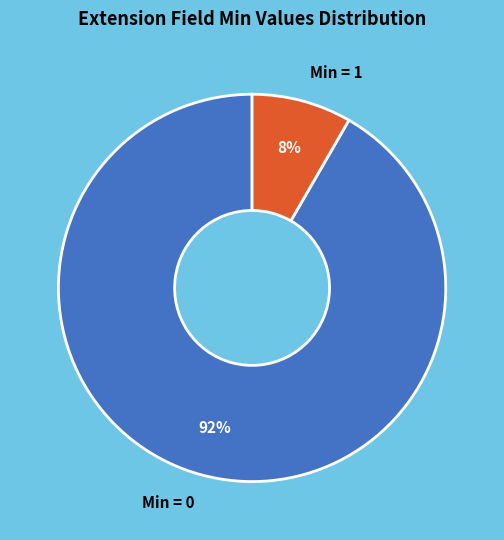

How many slices are in this pie chart?

2